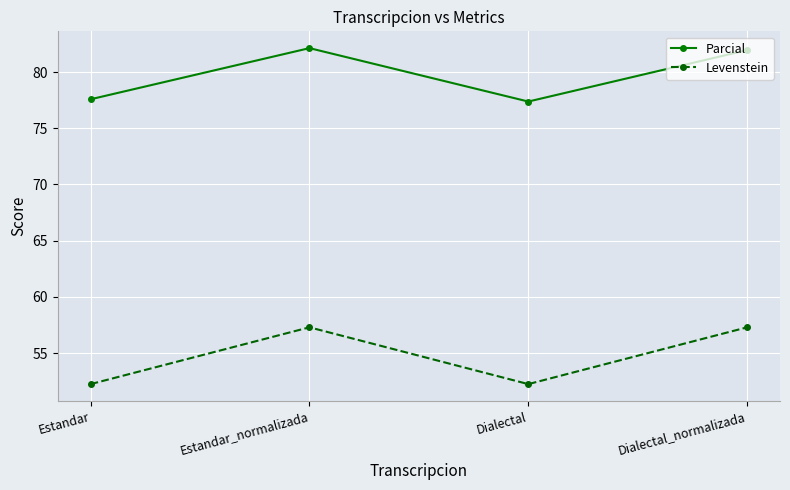

True or false: Parcial has a value of 48.9 at Dialectal_normalizada.

False